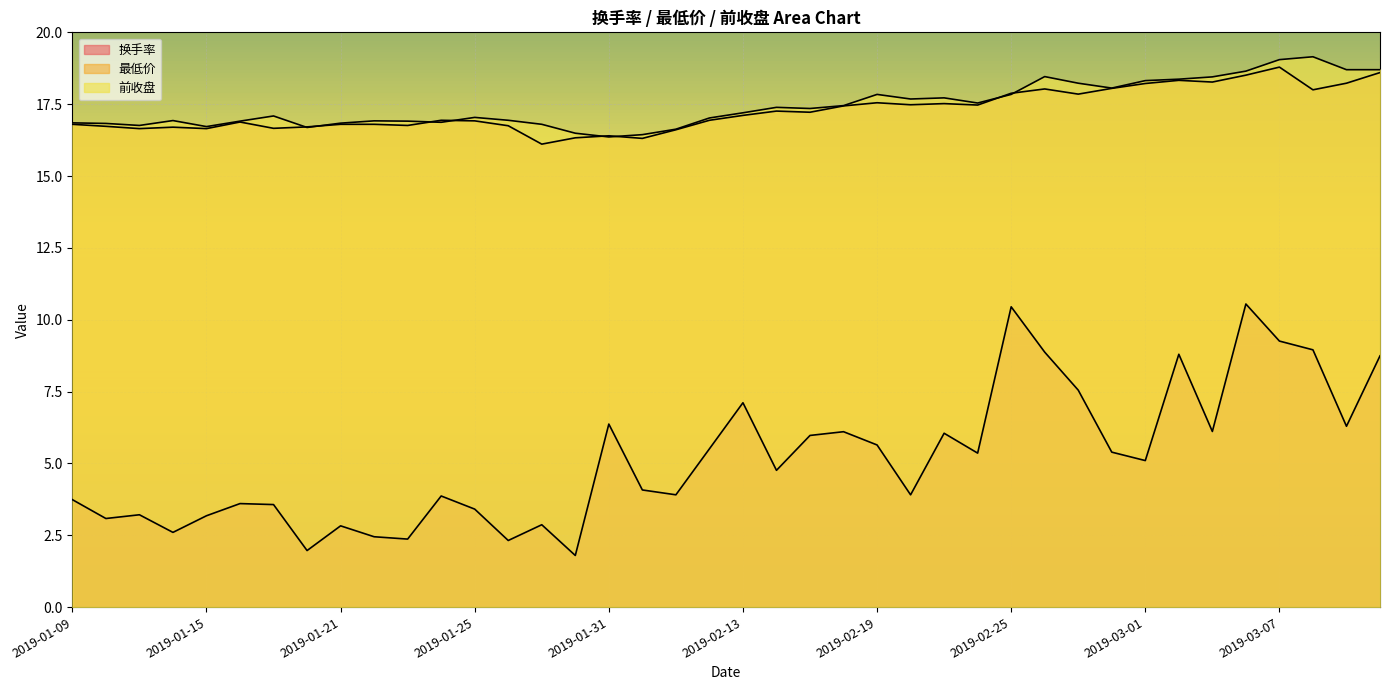

Read the 前收盘 value at 2019-02-25.

17.8